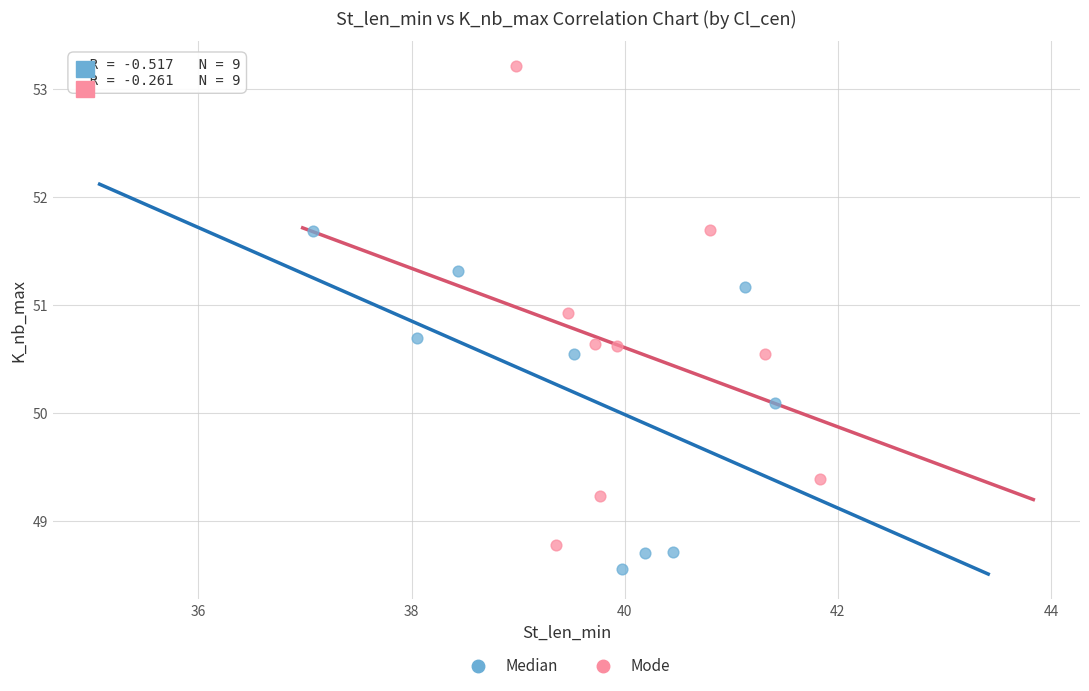

Which series has the widest spread of Y values?

Mode